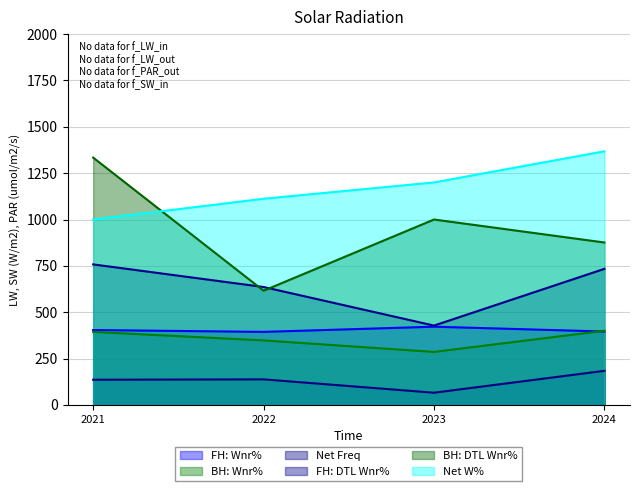

Does the chart display data point markers on the line(s)?

No